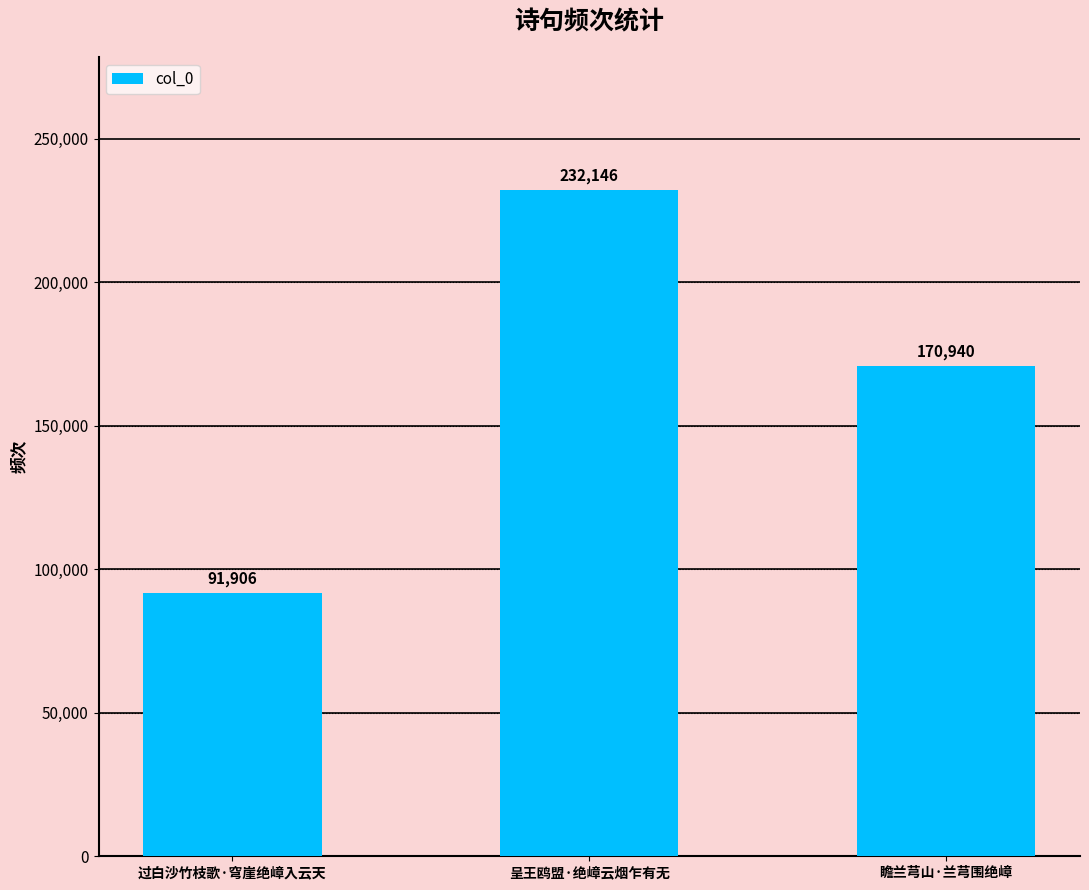

What is the label of the 2nd bar from the right?

呈王鸥盟·绝嶂云烟乍有无